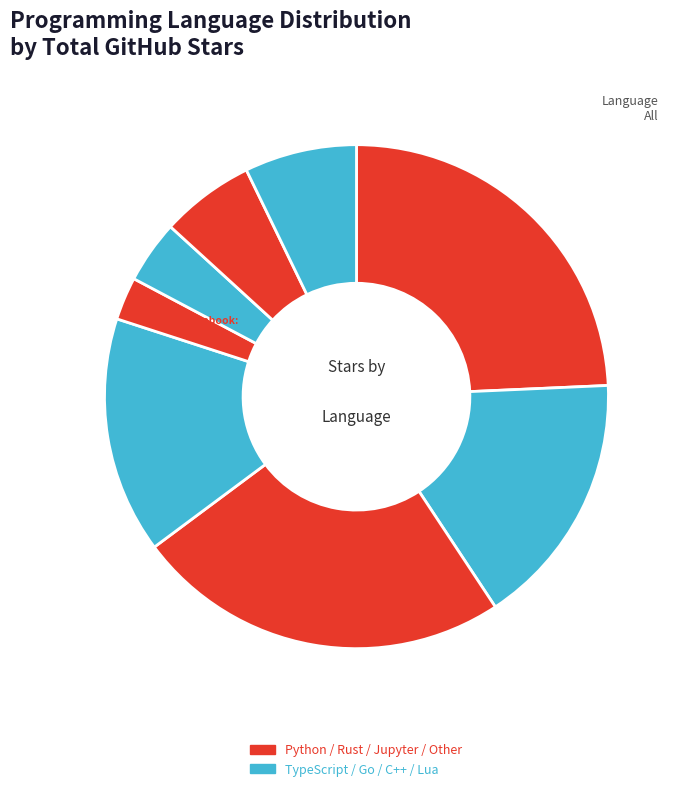

True or false: C++ accounts for 10% of the total.

False